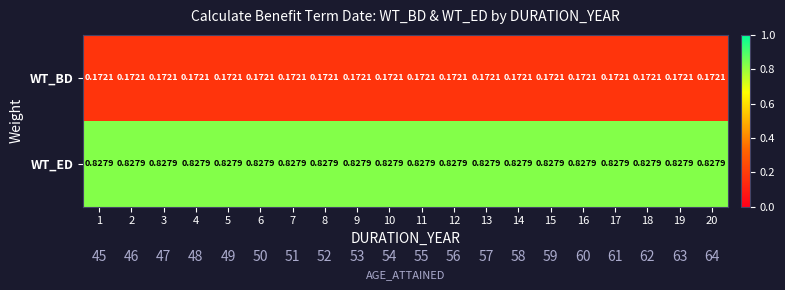

Which category has the lowest value in the WT_BD series?

1